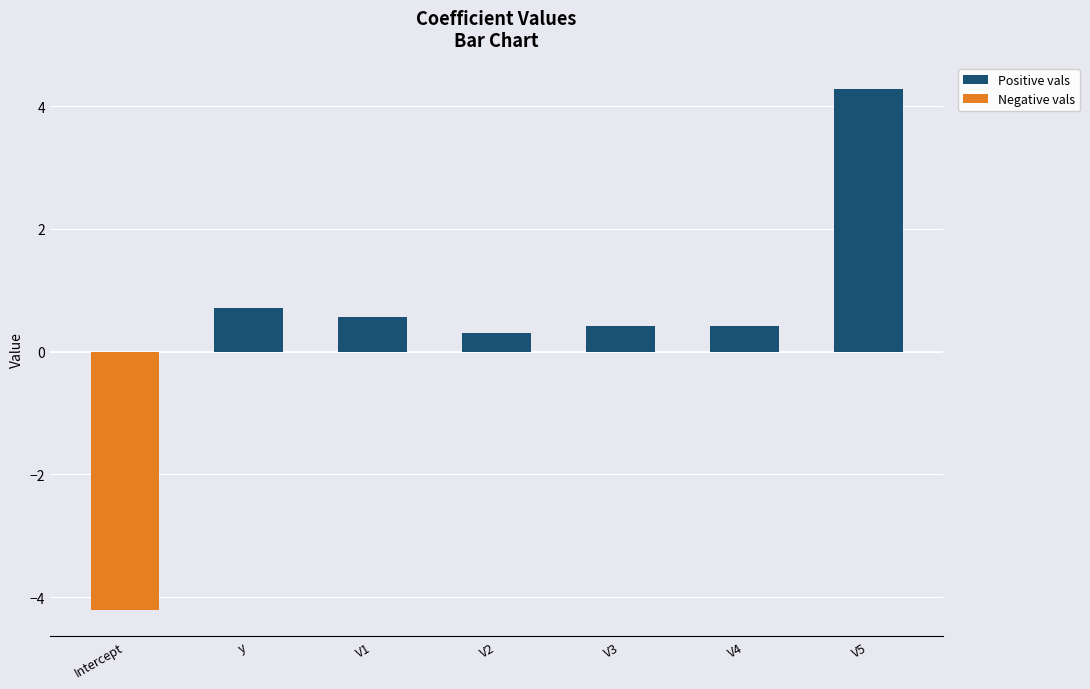

Between Intercept and y, which is larger?

y